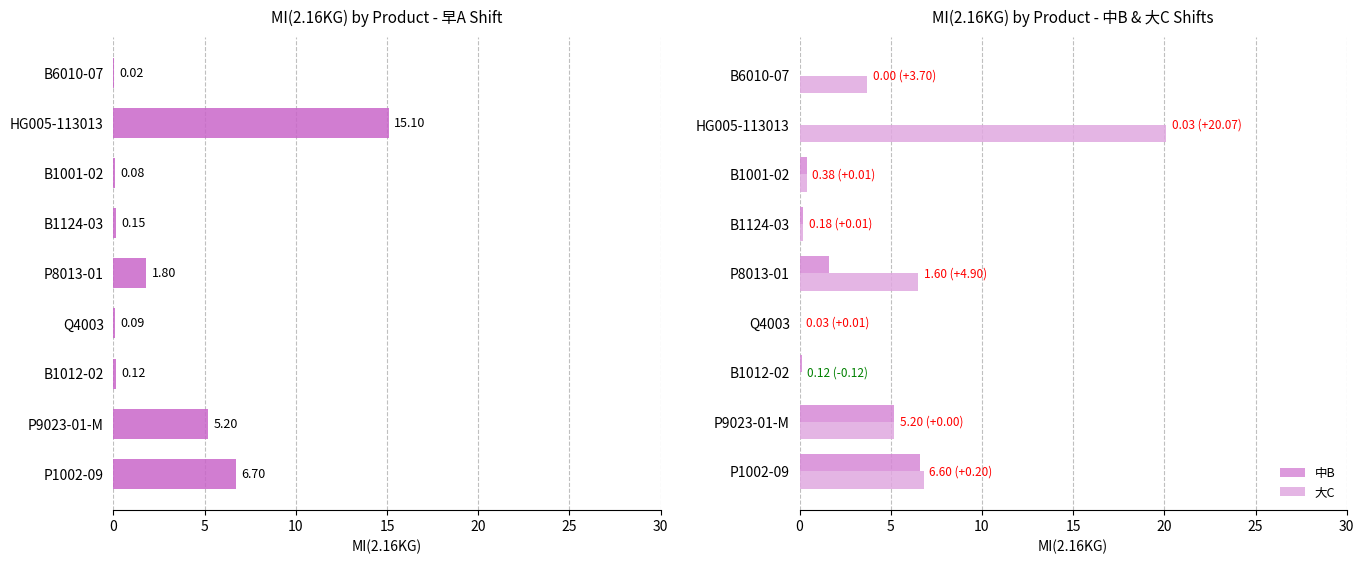

How many values in the 大C series exceed 3?

5